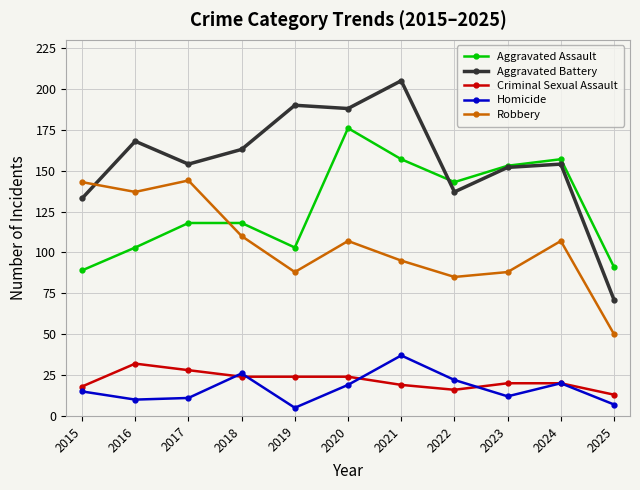

What is the sum of all Robbery values?

1154